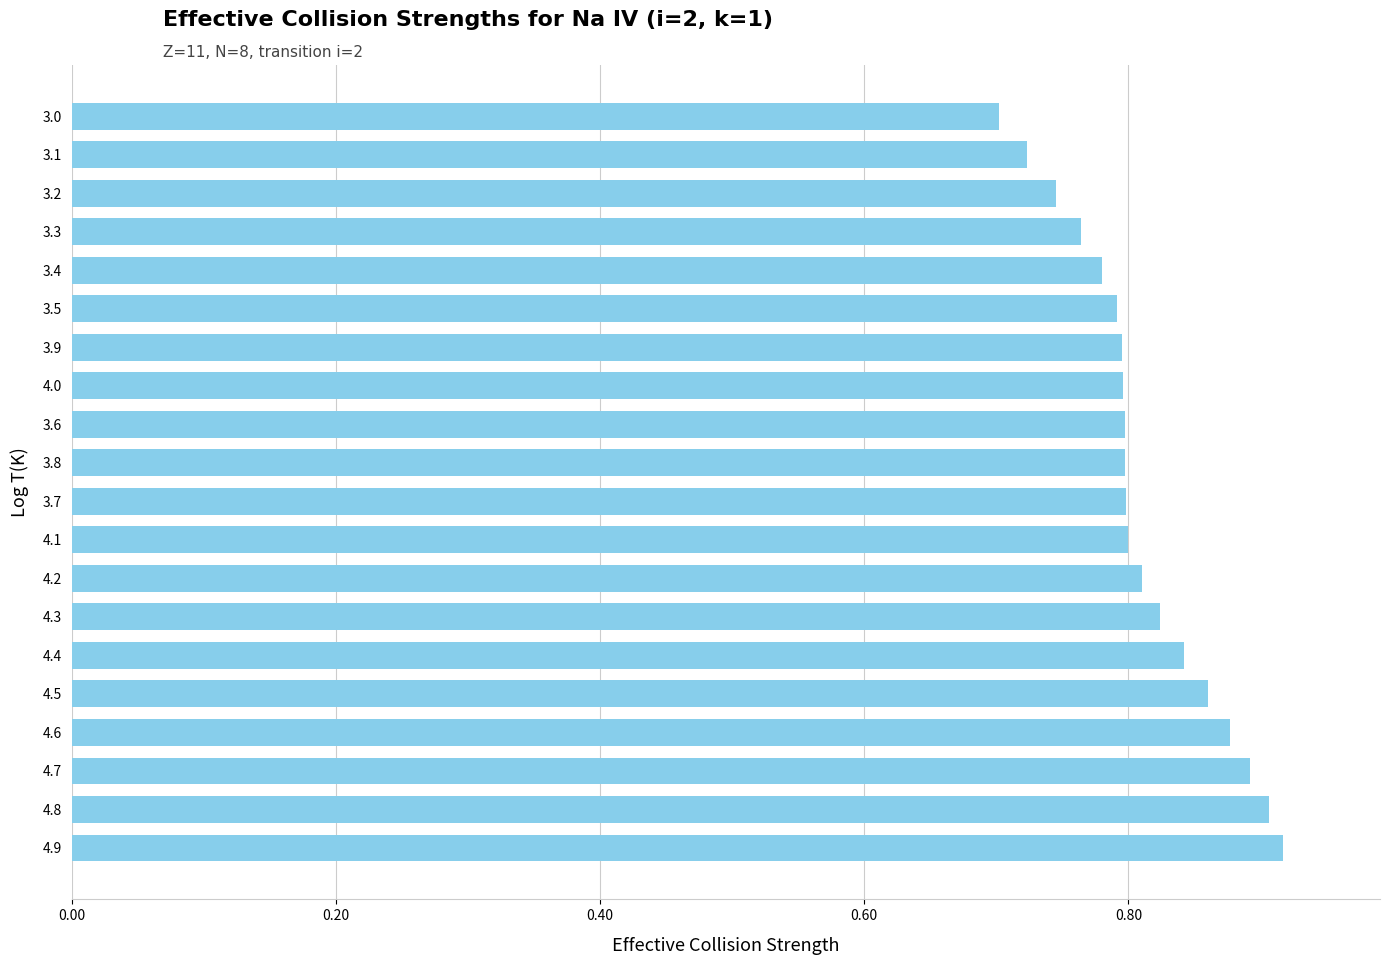

What is the sum of all values?

16.2